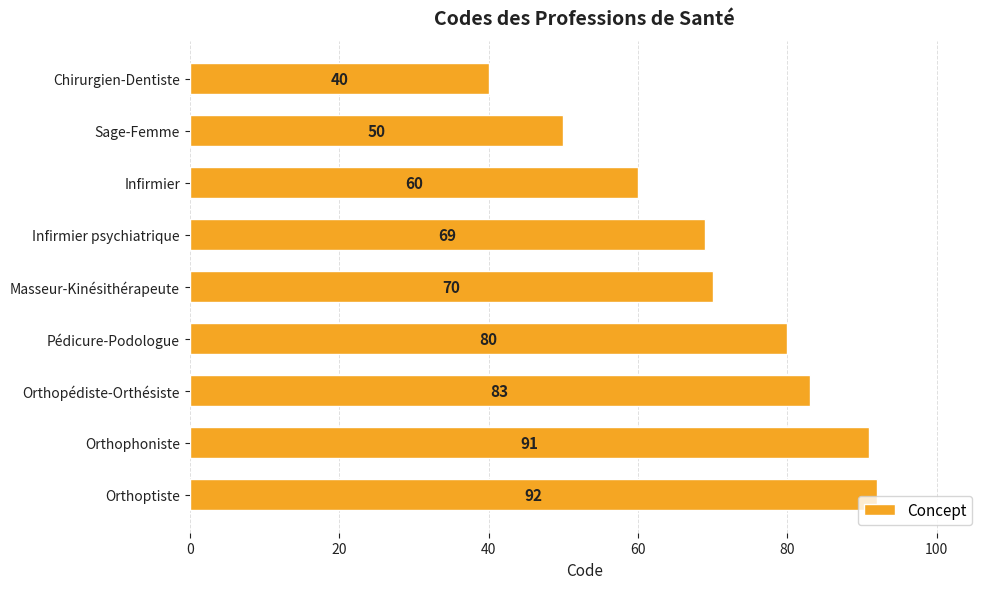

List the labels in order of value, smallest first.

Chirurgien-Dentiste, Sage-Femme, Infirmier, Infirmier psychiatrique, Masseur-Kinésithérapeute, Pédicure-Podologue, Orthopédiste-Orthésiste, Orthophoniste, Orthoptiste